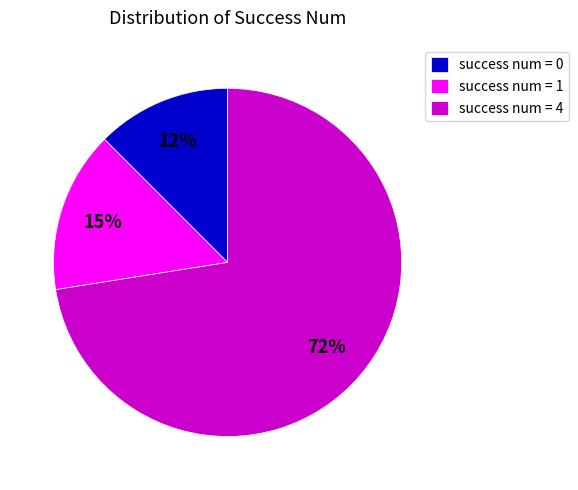

True or false: success num = 4 accounts for 60% of the total.

False